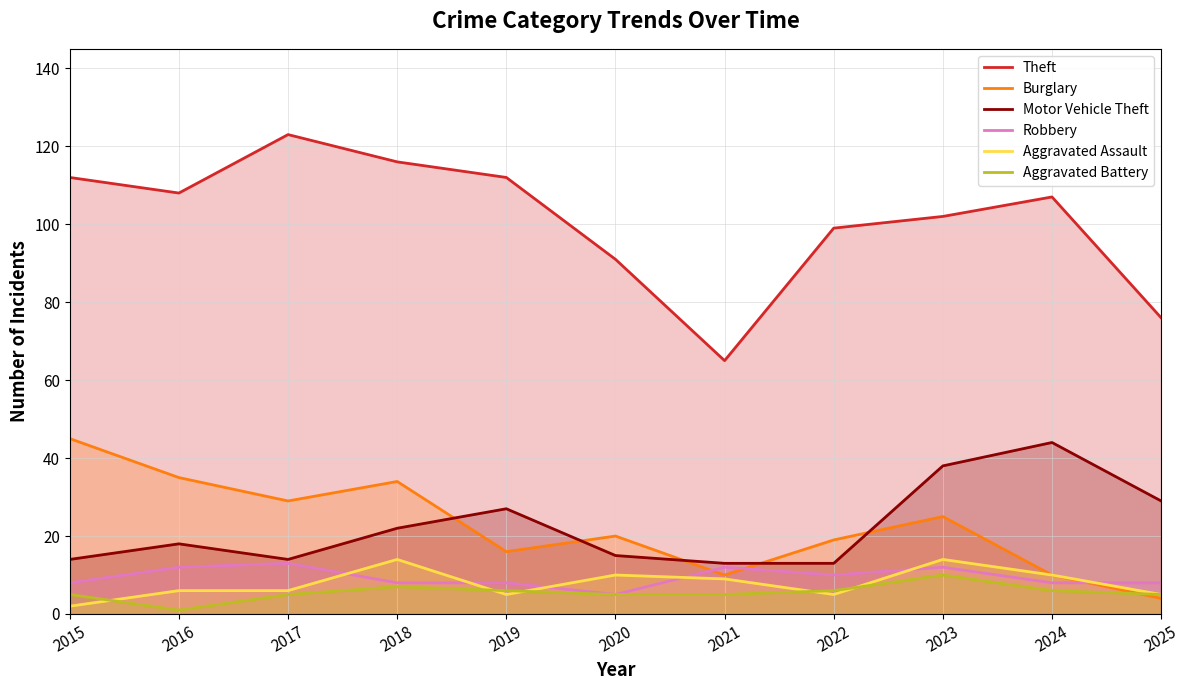

Where is the first local maximum for Motor Vehicle Theft?

2016